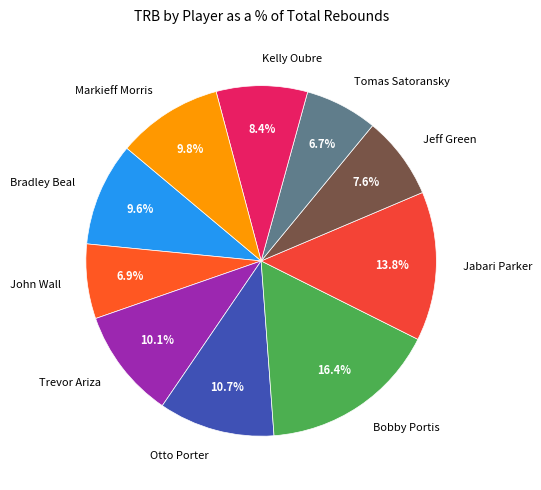

To the nearest percent, what is the combined percentage of Kelly Oubre and Otto Porter?

19%